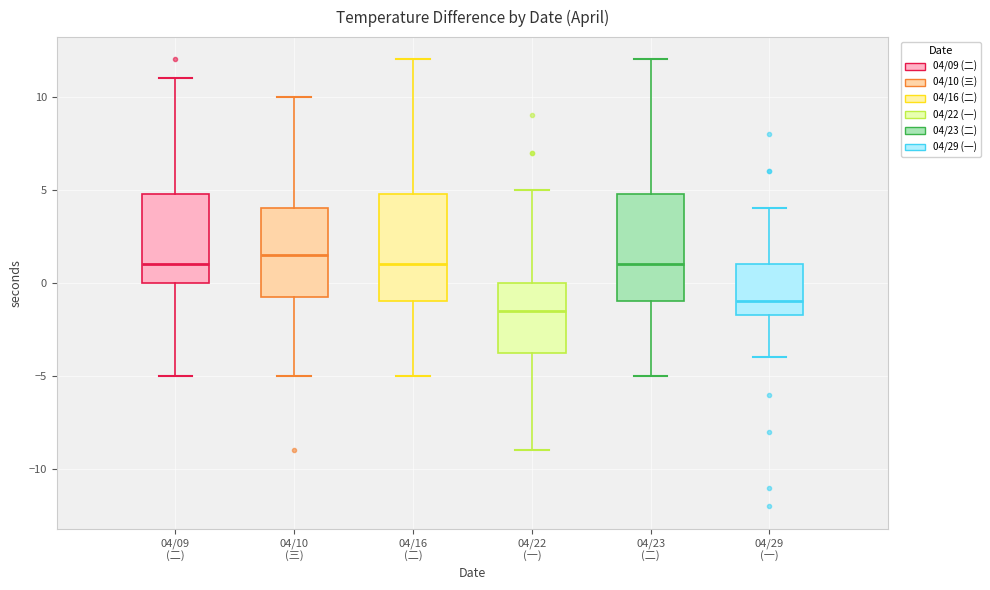

Reading left to right, read every box against the y-axis: the position of its median line, the range the box covers, and the ends of its whiskers. The values are not printed on the chart, so give them approximately, as read against the axis.

04/09 (二): median 1.0, box 0.0 to 5.0, whiskers -5.0 to 11.0
04/10 (三): median 1.5, box -0.5 to 4.0, whiskers -5.0 to 10.0
04/16 (二): median 1.0, box -1.0 to 5.0, whiskers -5.0 to 12.0
04/22 (一): median -1.5, box -3.5 to 0.0, whiskers -9.0 to 5.0
04/23 (二): median 1.0, box -1.0 to 5.0, whiskers -5.0 to 12.0
04/29 (一): median -1.0, box -1.5 to 1.0, whiskers -4.0 to 4.0